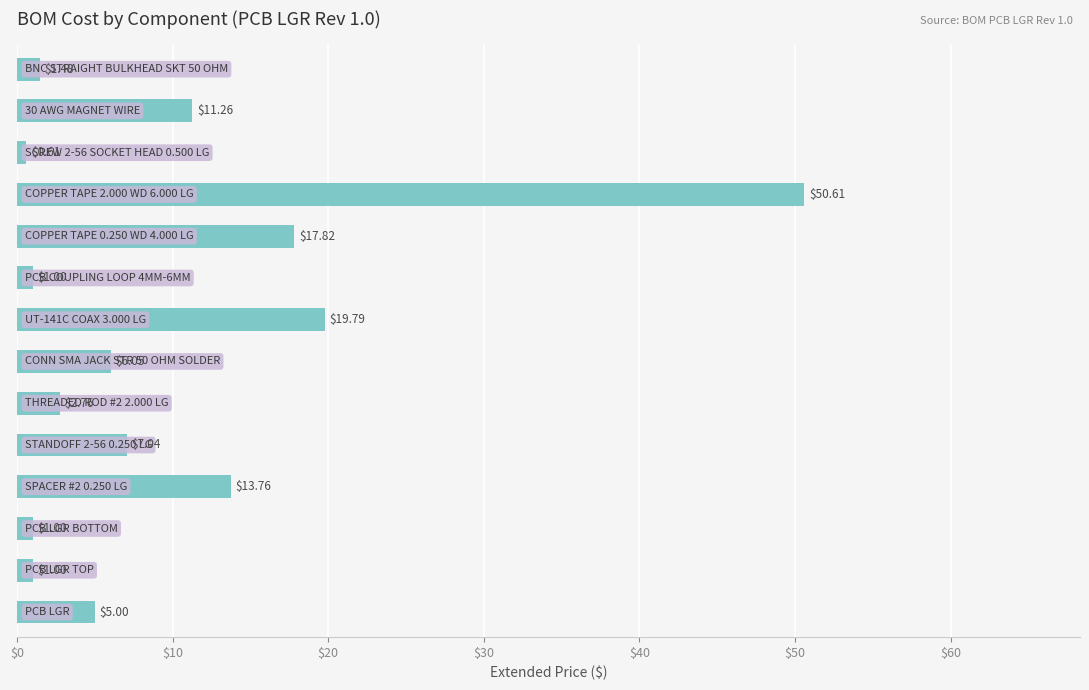

What is the difference between the second highest and minimum values?

19.2